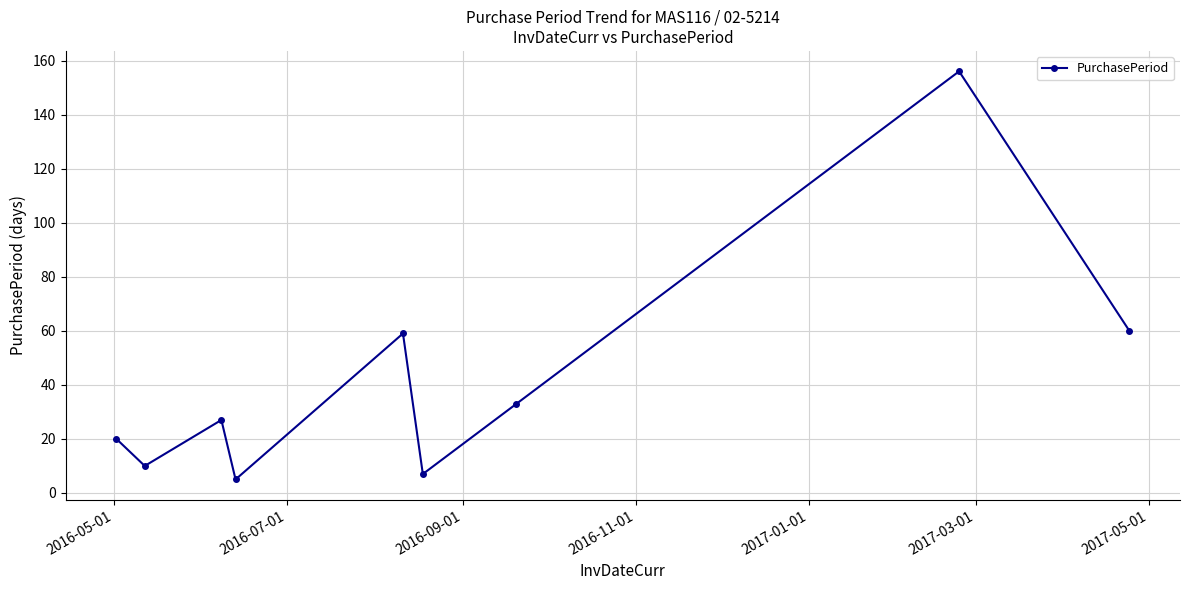

What is the minimum value shown in the chart?

5